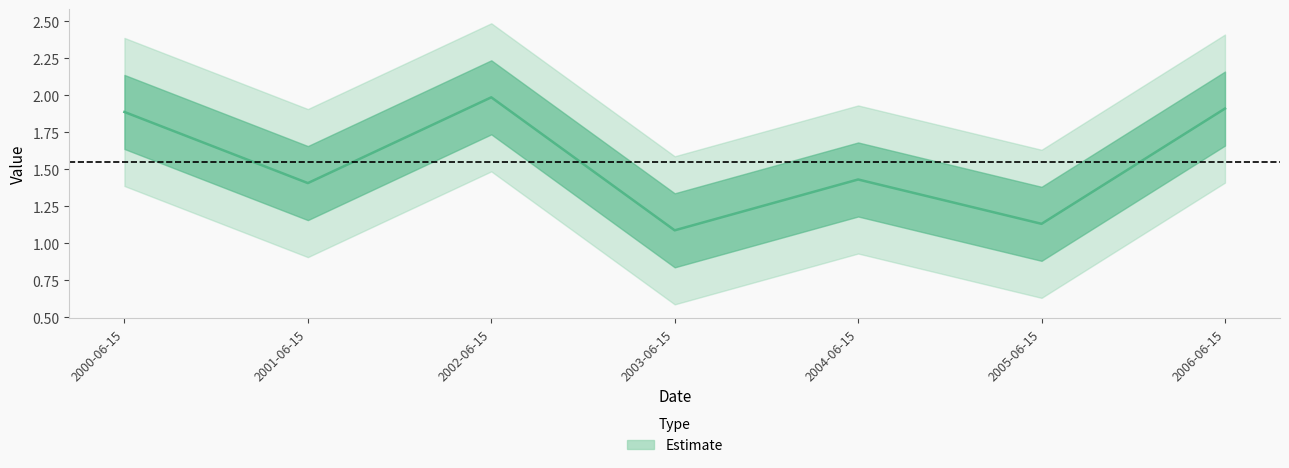

What is the label of the 1st point from the left?

2000-06-15